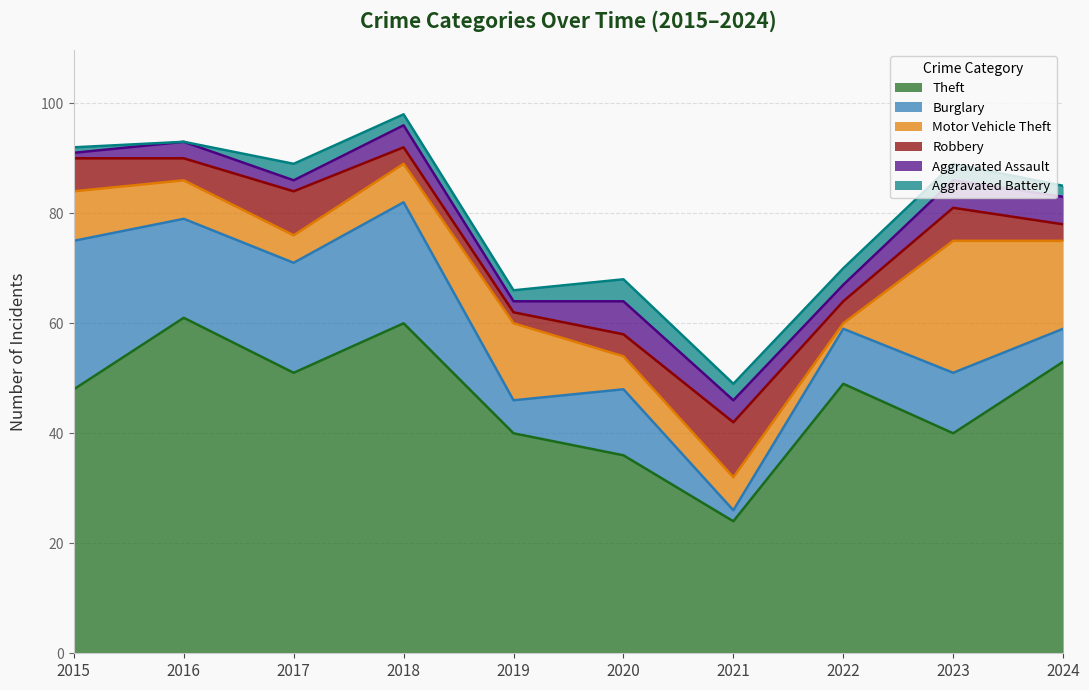

Which series has the largest range (max minus min)?

Theft